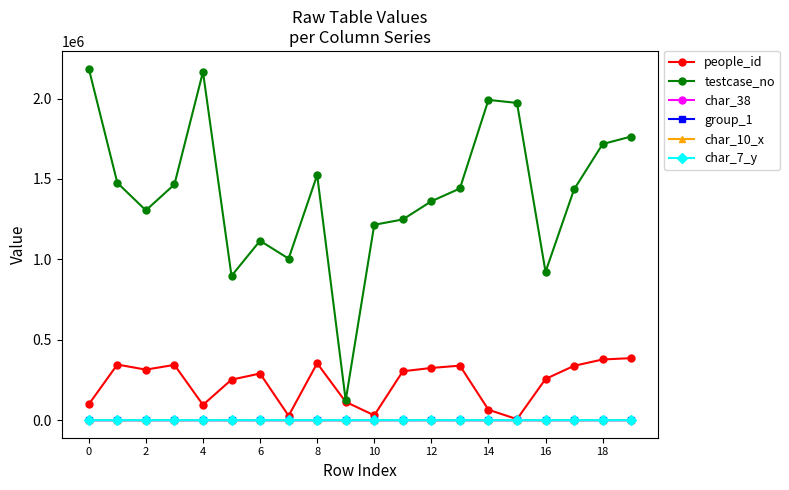

How many lines are shown in the chart?

6